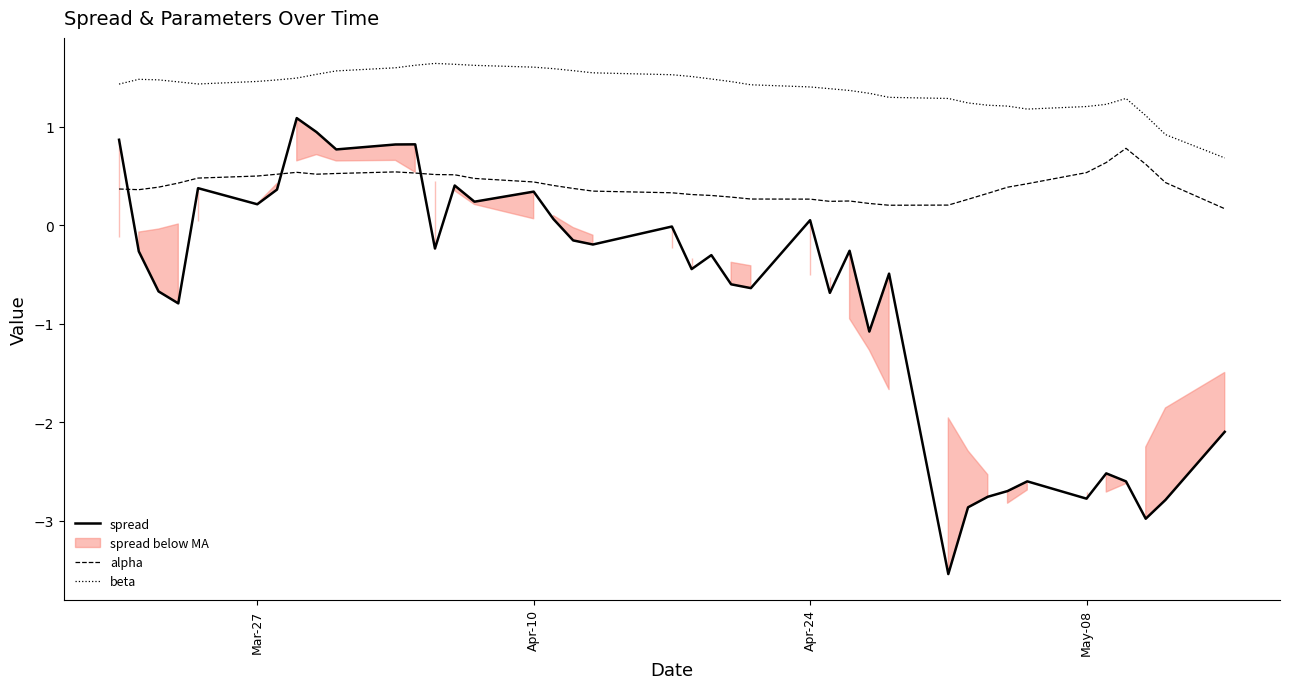

What is the lowest value of the spread series?

-3.5